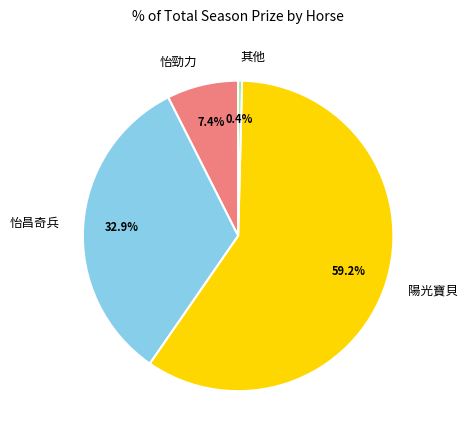

What is the ratio of the value at 怡昌奇兵 to the value at 怡勁力?

4.4